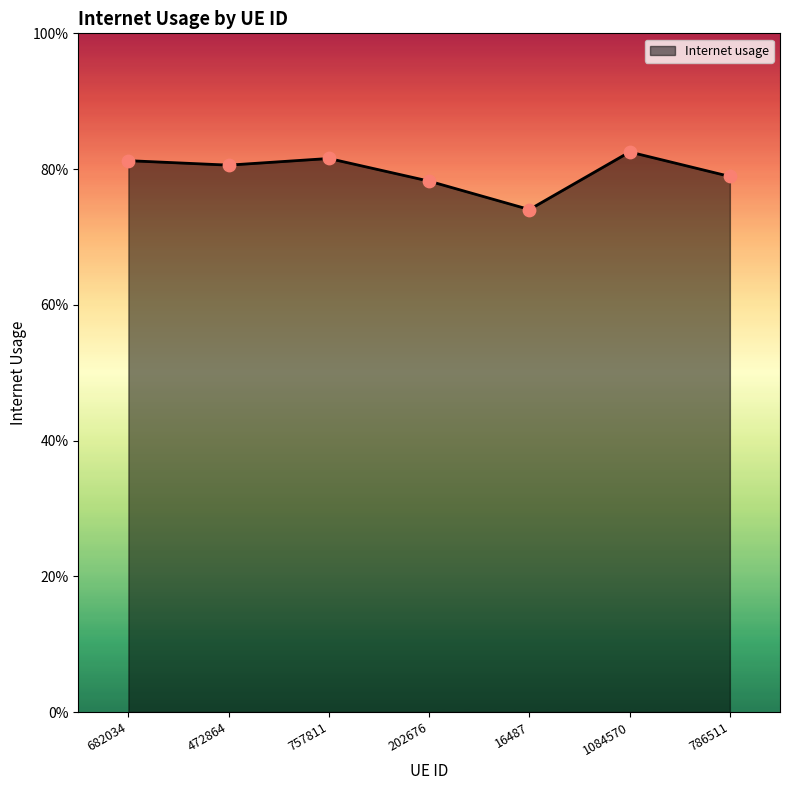

Between 757811 and 786511, which is larger?

757811